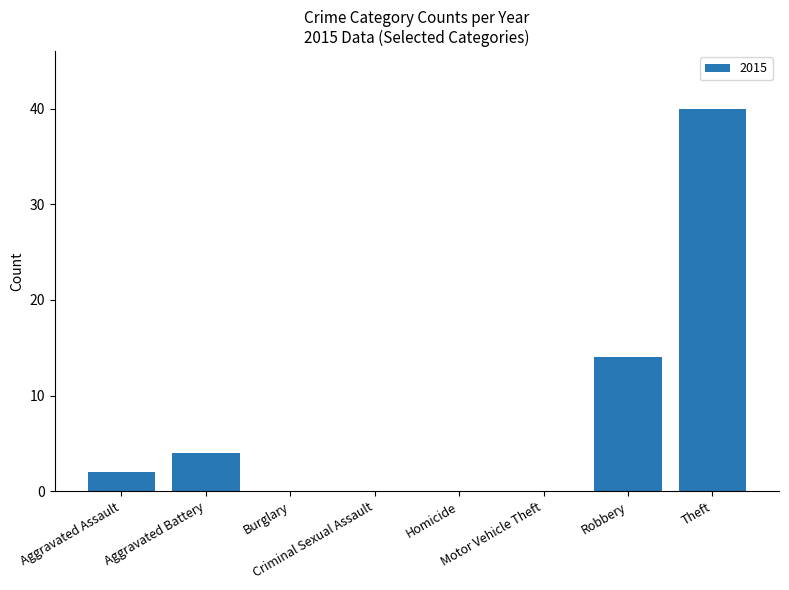

What is the sum of all values?

60